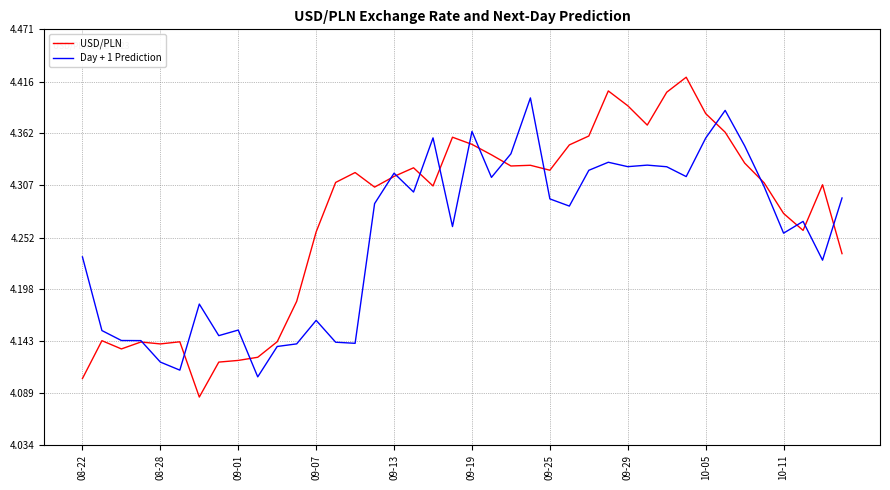

Which series has the largest total across all categories?

USD/PLN